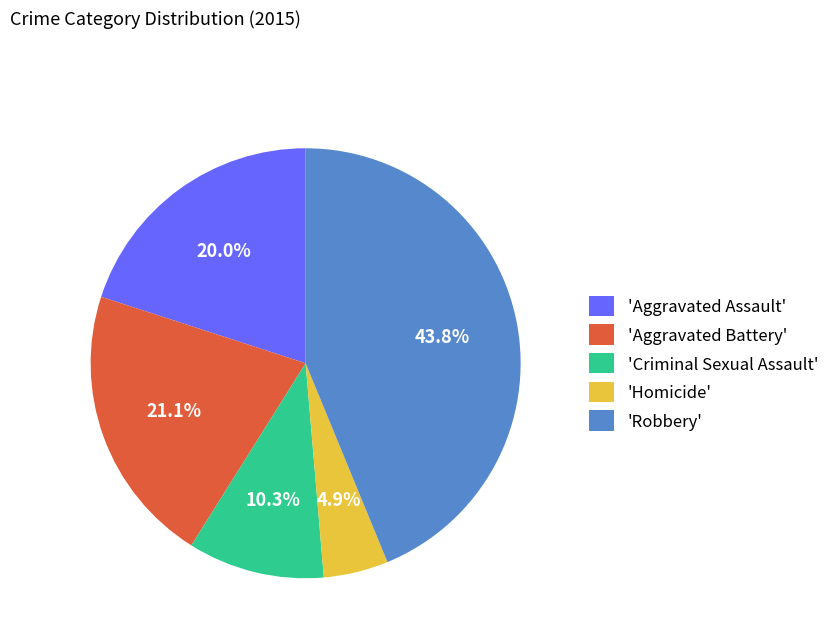

How many segments does this pie chart have?

5